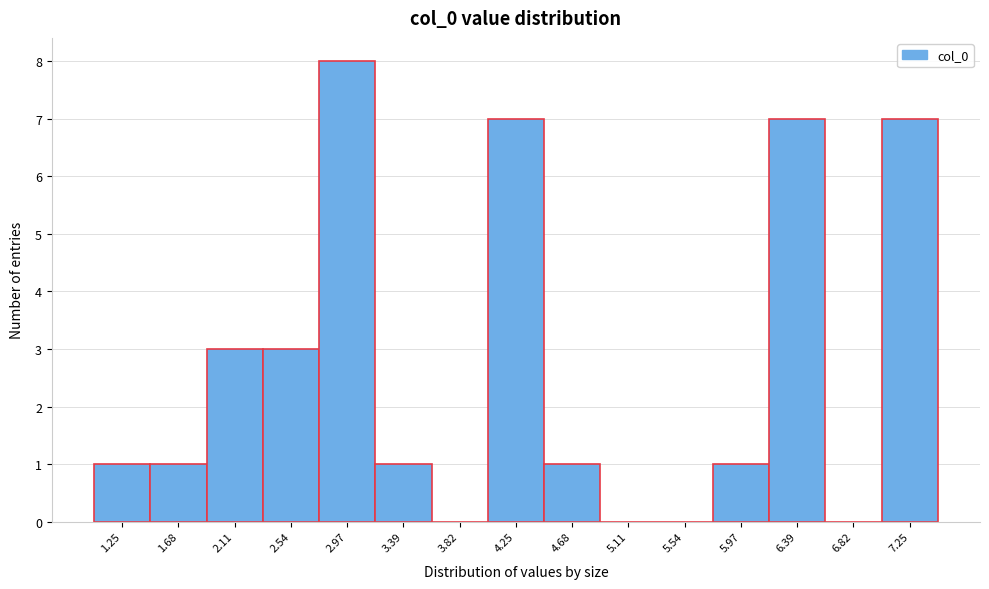

What is the height of the bar covering 1.05 to 1.45 on the x-axis? Neither the bar edges nor the heights are printed on the chart, so give them approximately, as read against the axes.

1